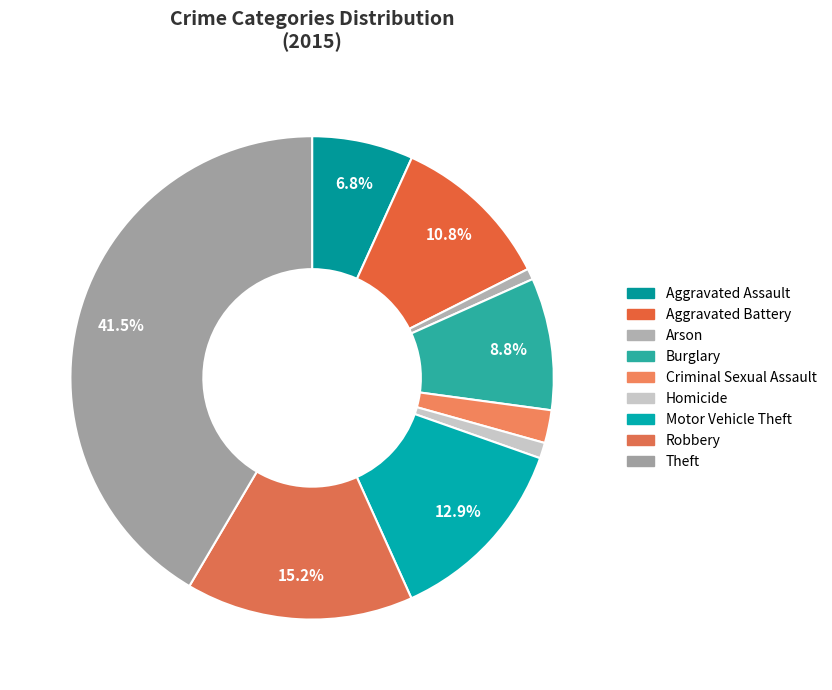

Combined, do Burglary and Theft account for over 50%?

Yes